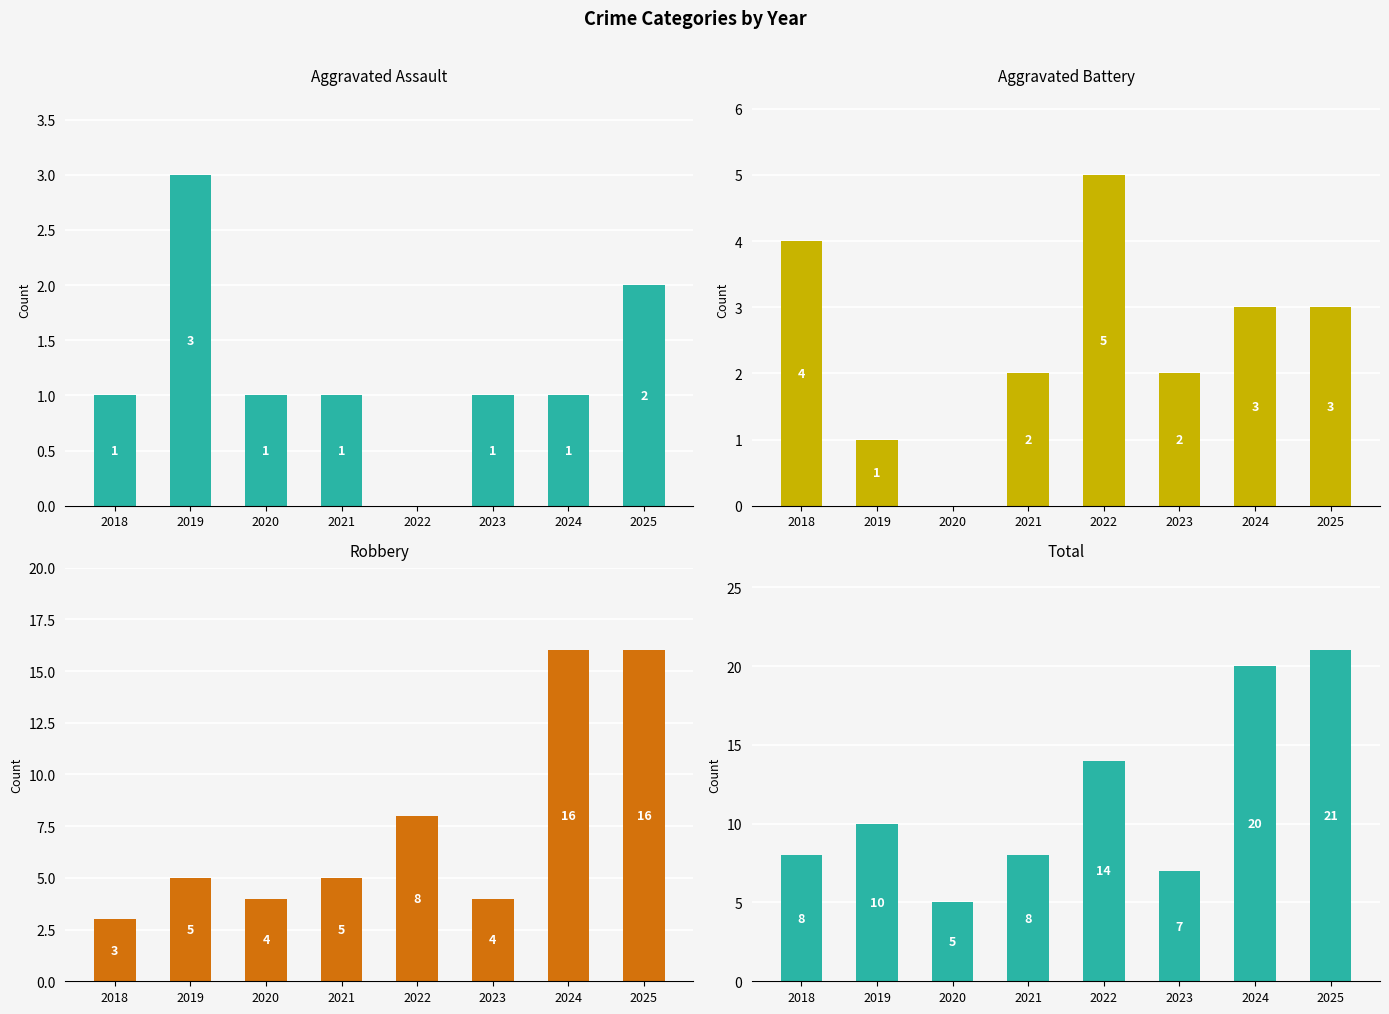

What is the approximate value of Aggravated Battery at 2021?

2